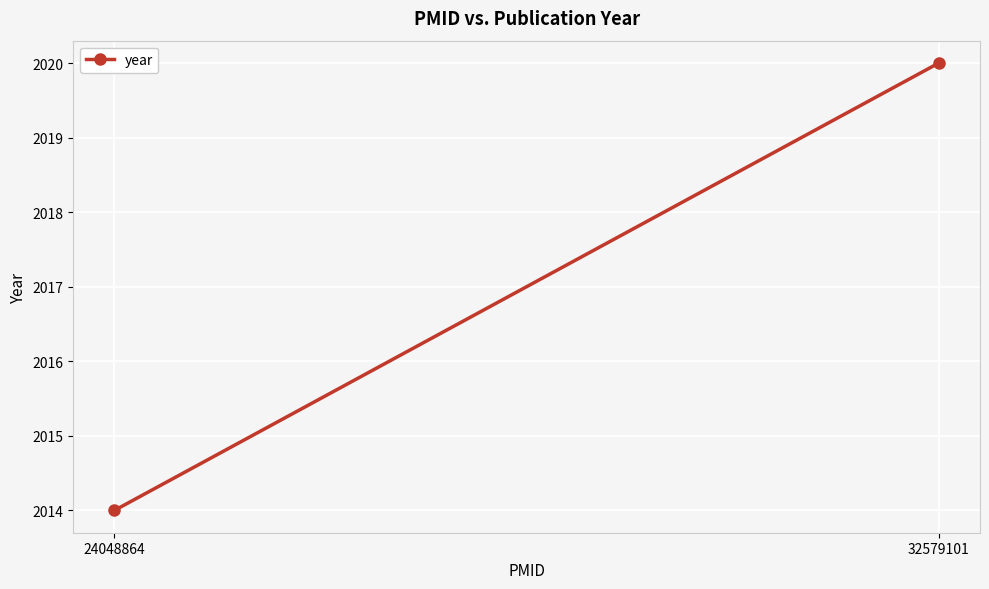

What is the value of the 1st point from the left?

2014